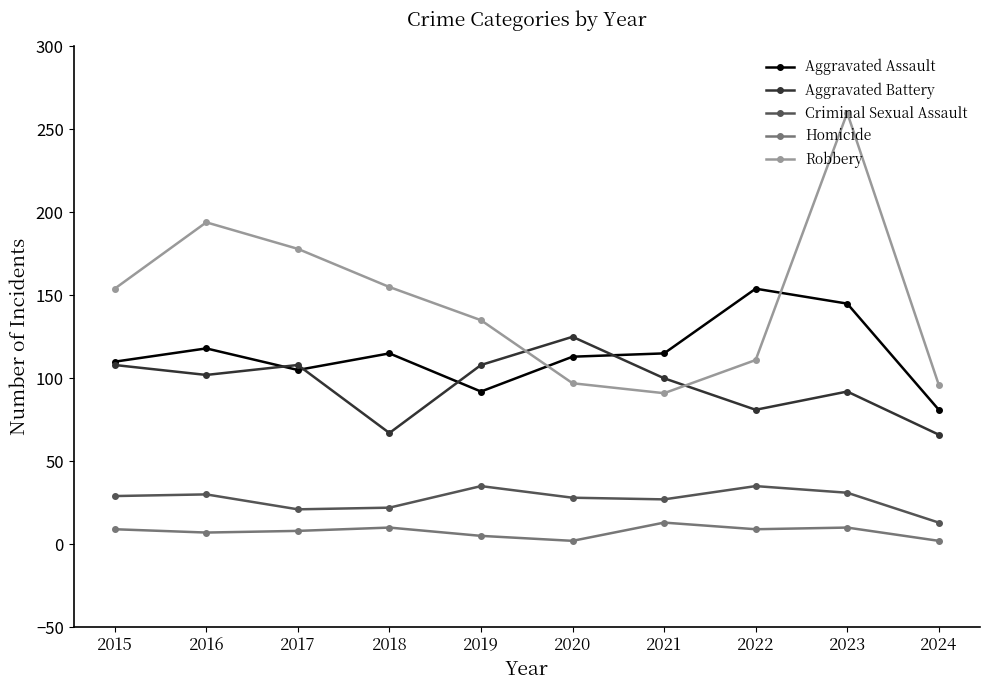

True or false: Aggravated Assault and Criminal Sexual Assault intersect in this chart.

False